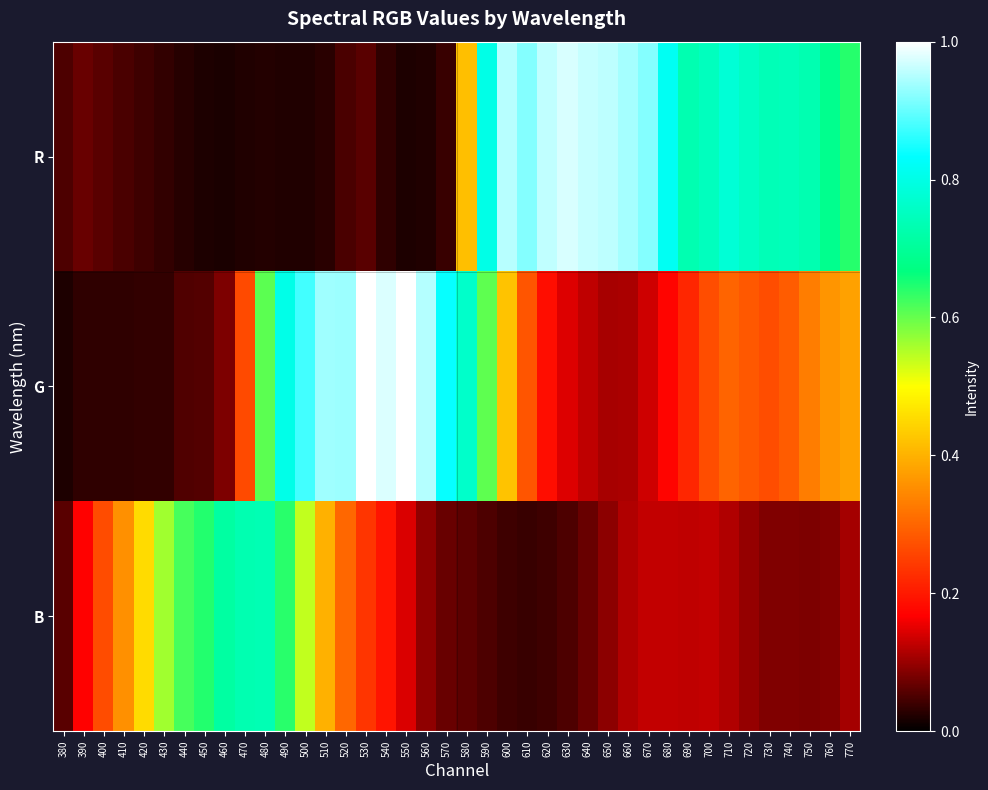

Which series changed the most between 420 and 740?

R